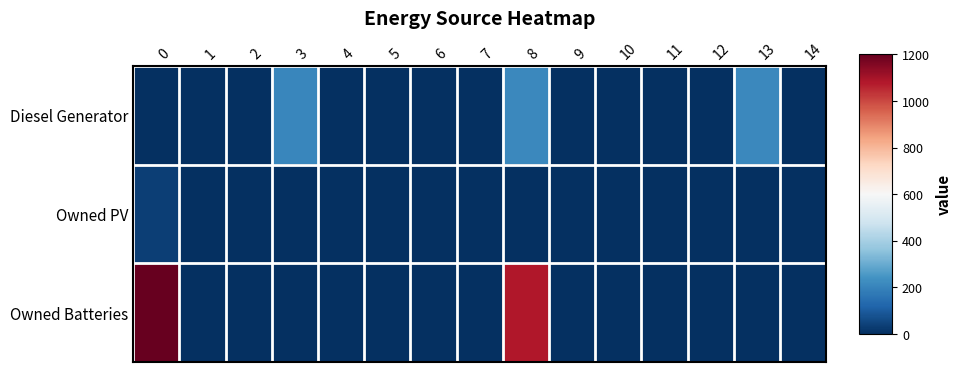

What is the spread (max minus min) of values at 8?

1081